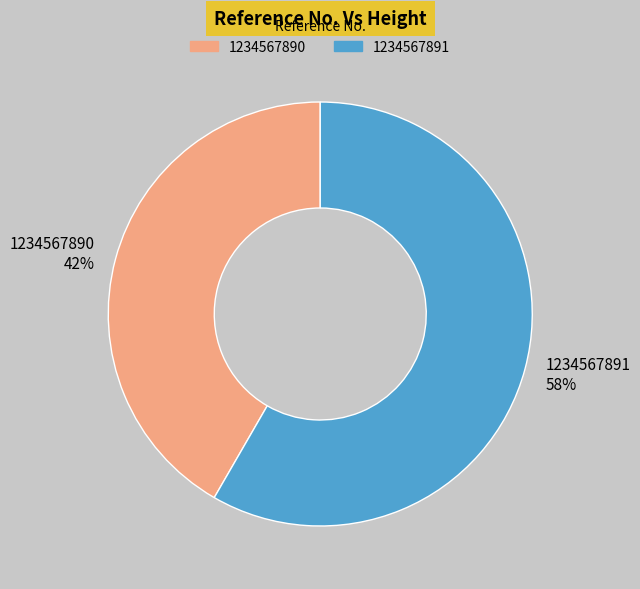

Combined, do 1234567890 and 1234567891 account for over 50%?

Yes